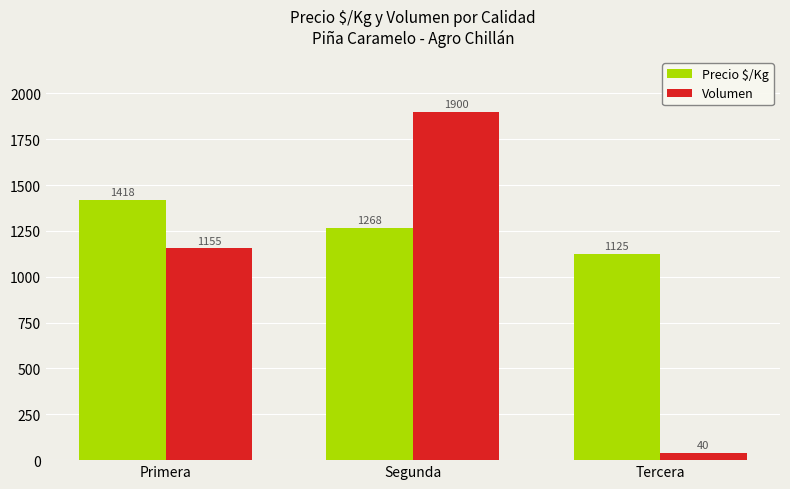

What is the minimum value for Precio $/Kg?

1125